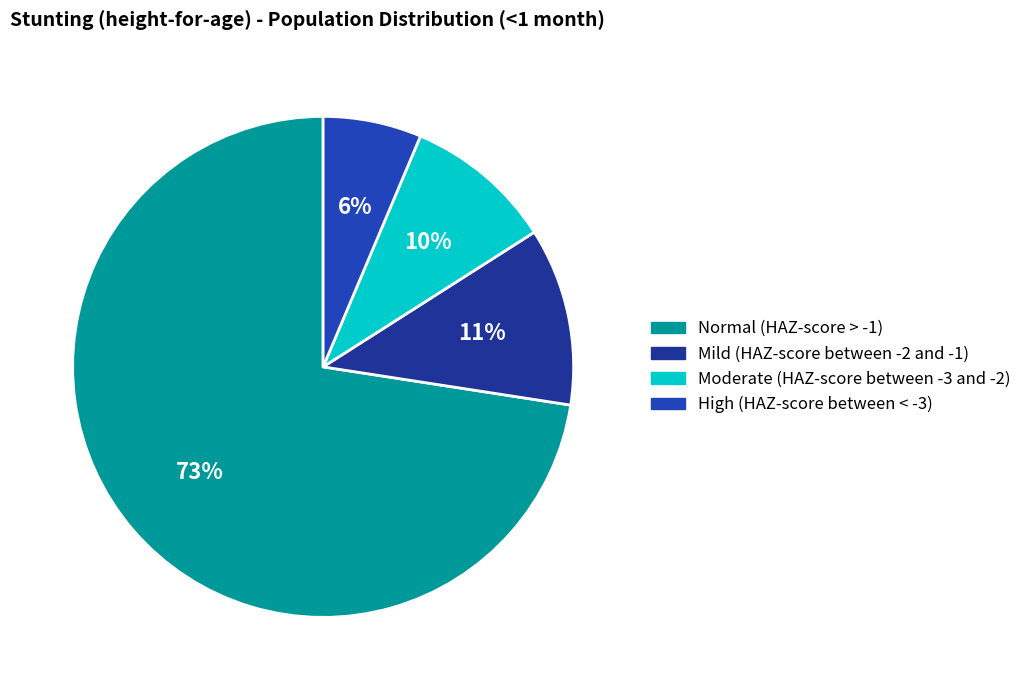

Count the number of slices in the pie.

4